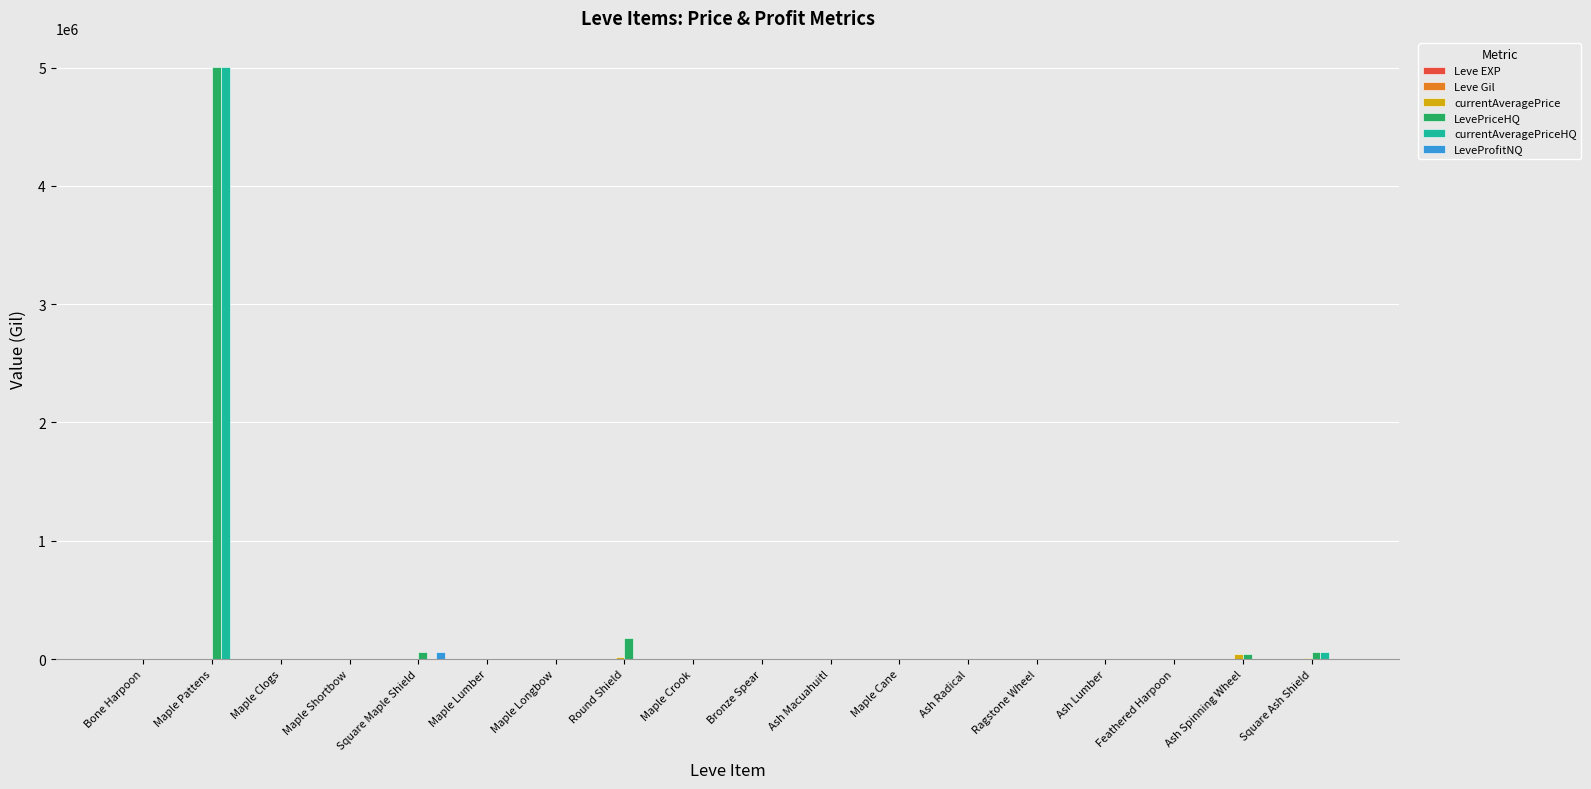

At which category is the sum across all series the highest?

Maple Pattens